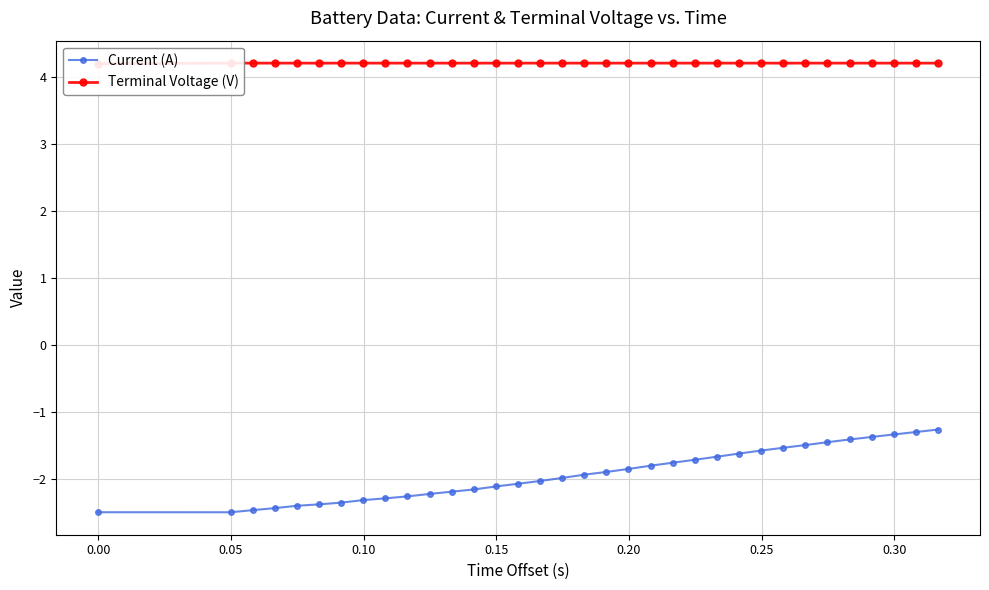

How many lines are shown in the chart?

2